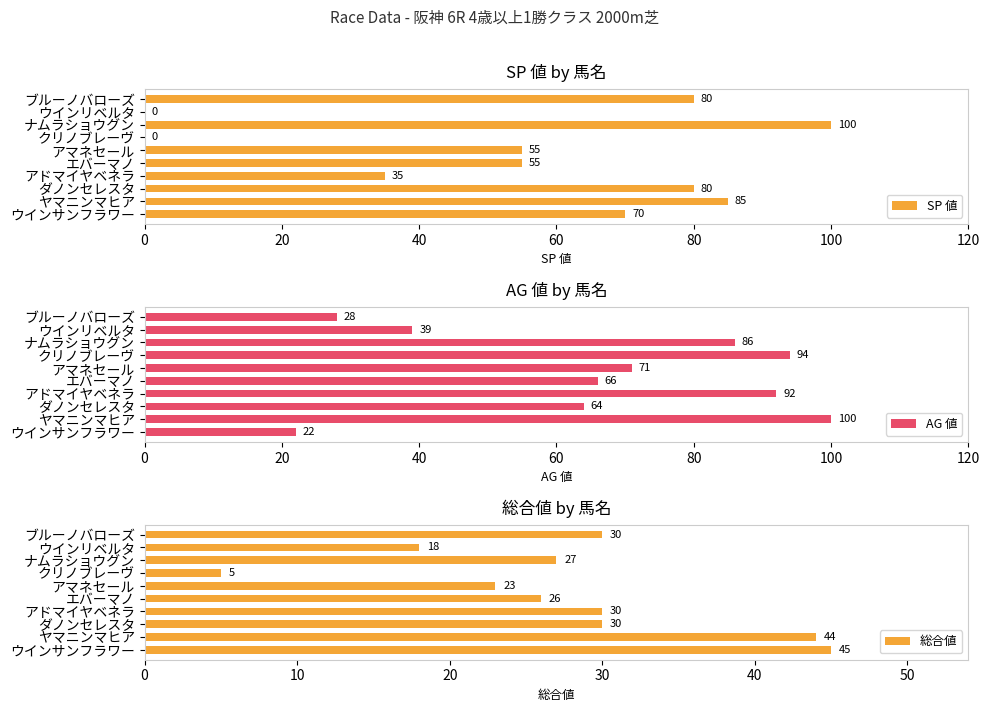

The SP 値 series shows 20 at エバーマノ. True or false?

False